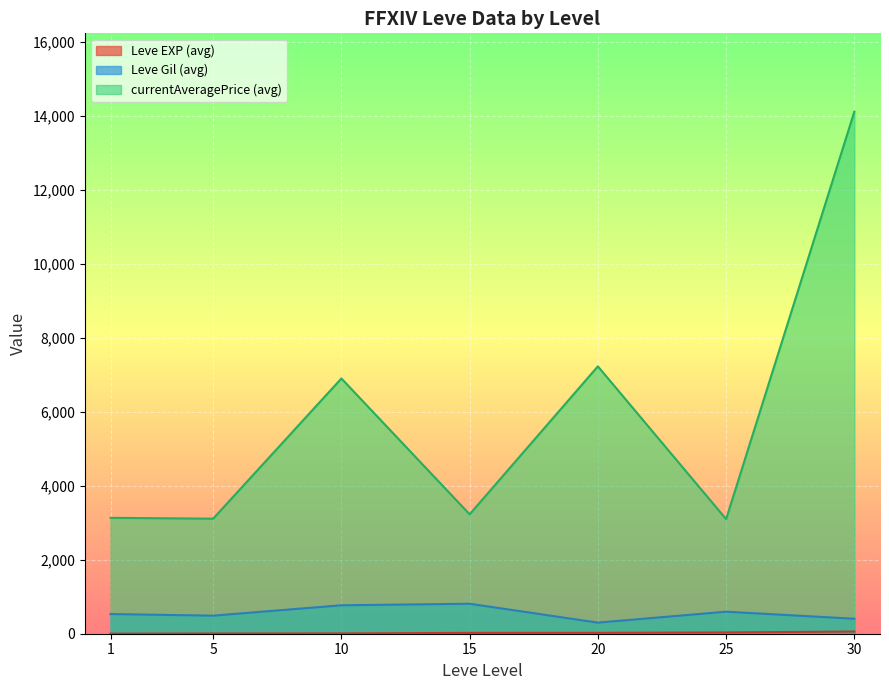

What is the minimum value for currentAveragePrice (avg)?

3095.8